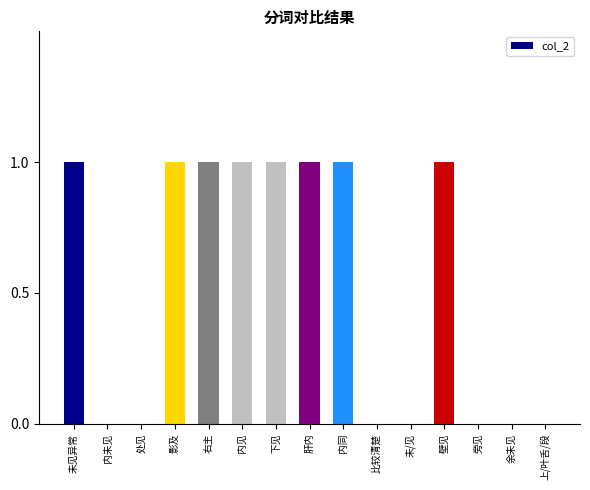

How many distinct data groups are displayed?

1